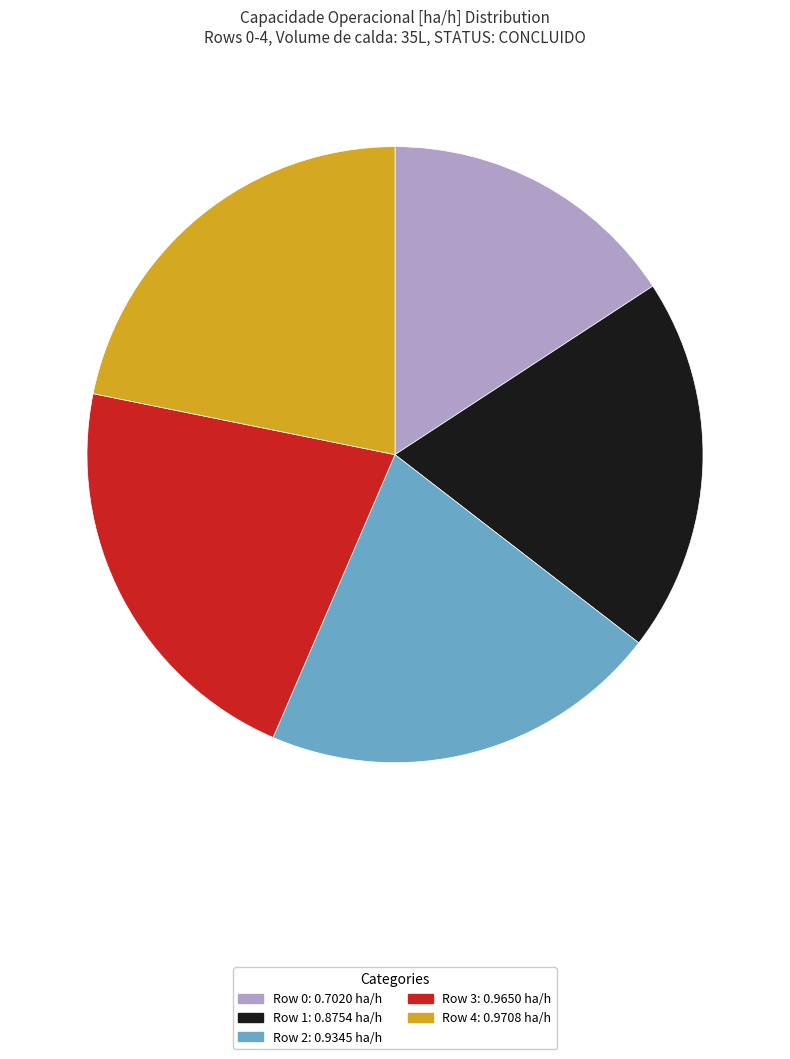

Do Row 3: 0.9650 ha/h and Row 0: 0.7020 ha/h together represent more than half of the pie?

No